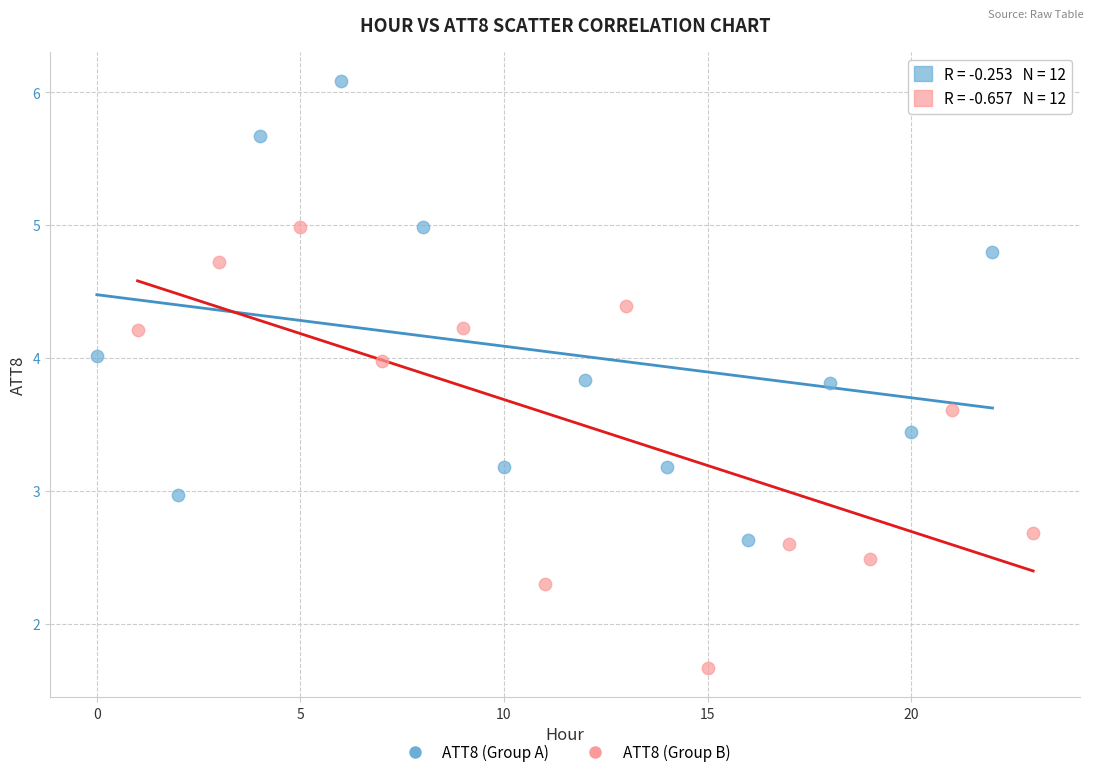

Which series reaches the minimum Y coordinate?

ATT8 (Group B)